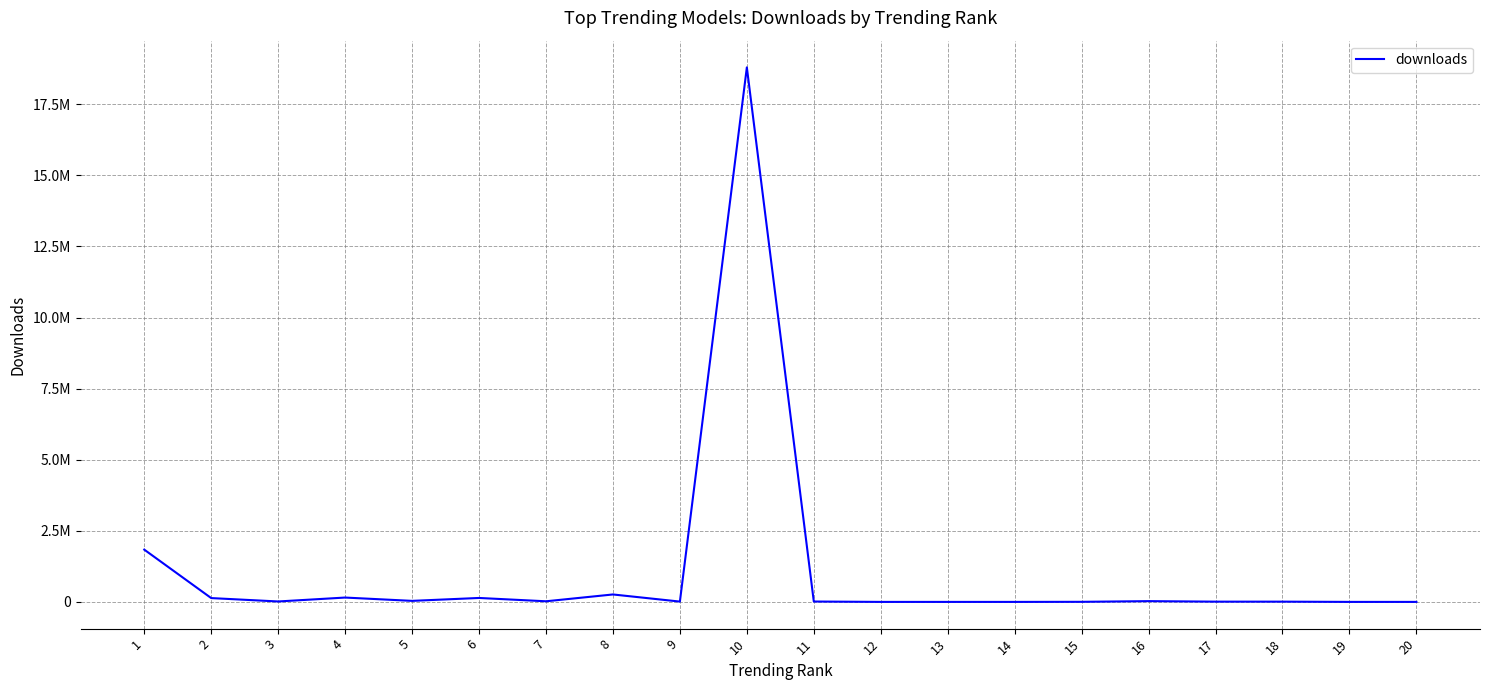

How many points are higher than both their immediate neighbors (excluding endpoints)?

7